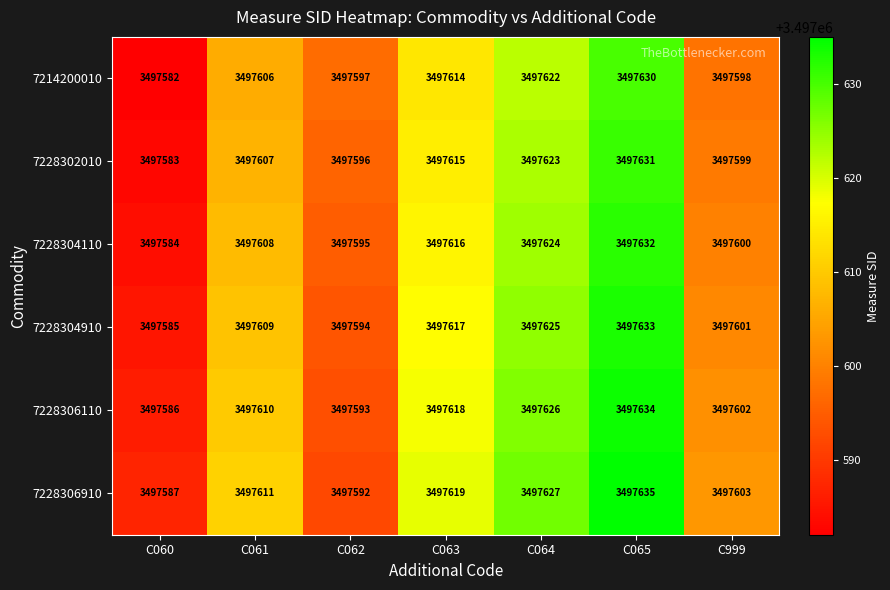

At which category is the sum across all series the highest?

C065